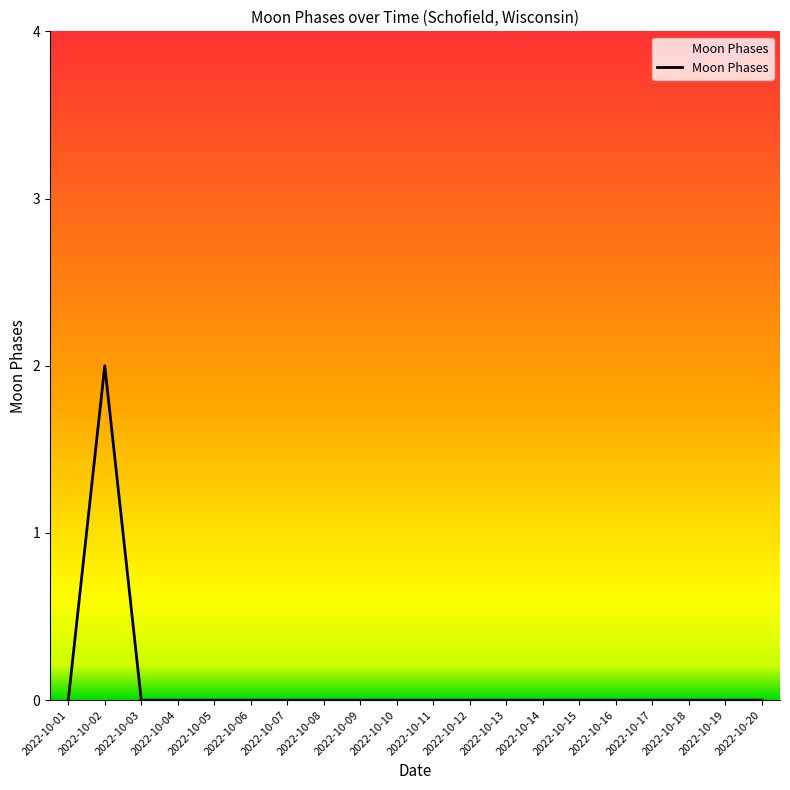

Count the number of categories in the chart.

20